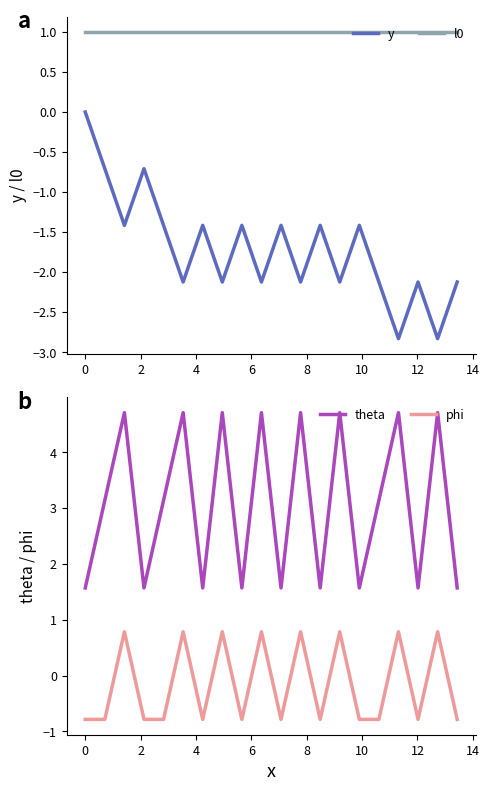

Is this an area chart (filled region under the line)?

No